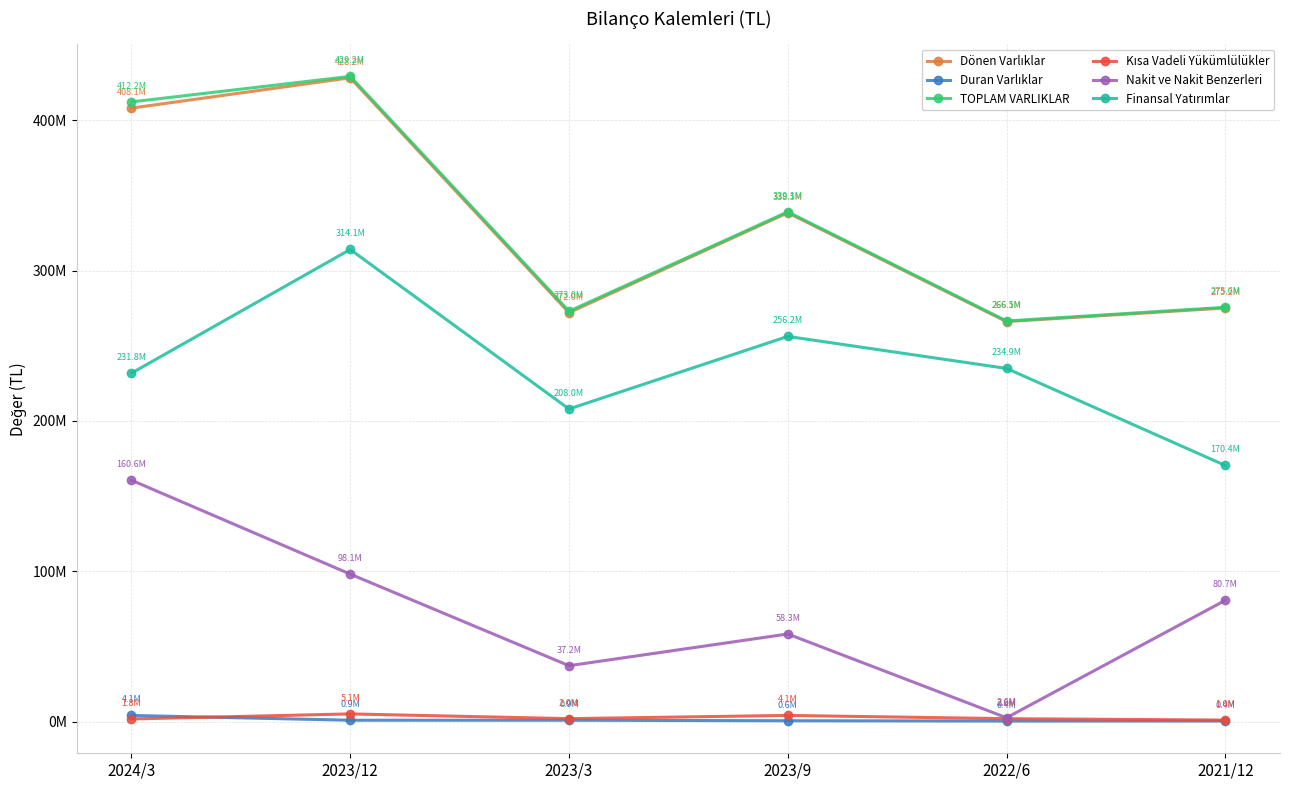

True or false: Kısa Vadeli Yükümlülükler and Nakit ve Nakit Benzerleri cross at least once.

False